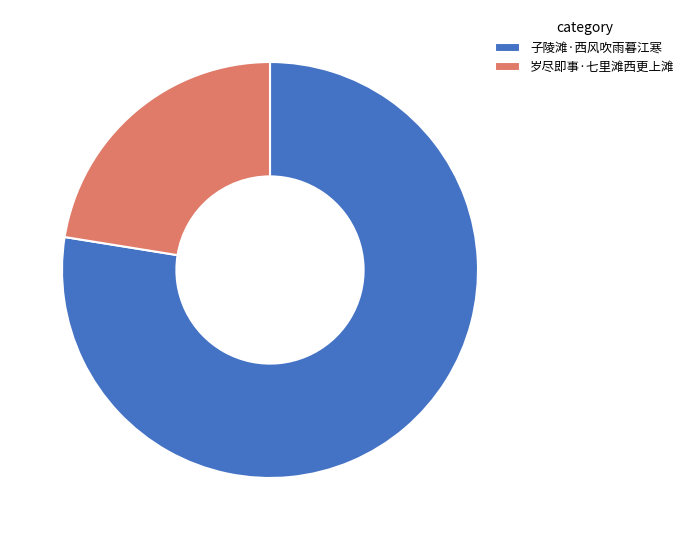

What is the ratio of the value at 岁尽即事·七里滩西更上滩 to the value at 子陵滩·西风吹雨暮江寒?

0.3